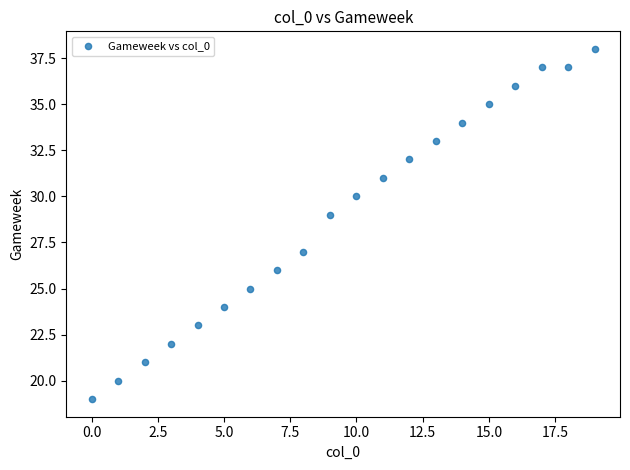

What is the range of Y values (max minus min)?

19